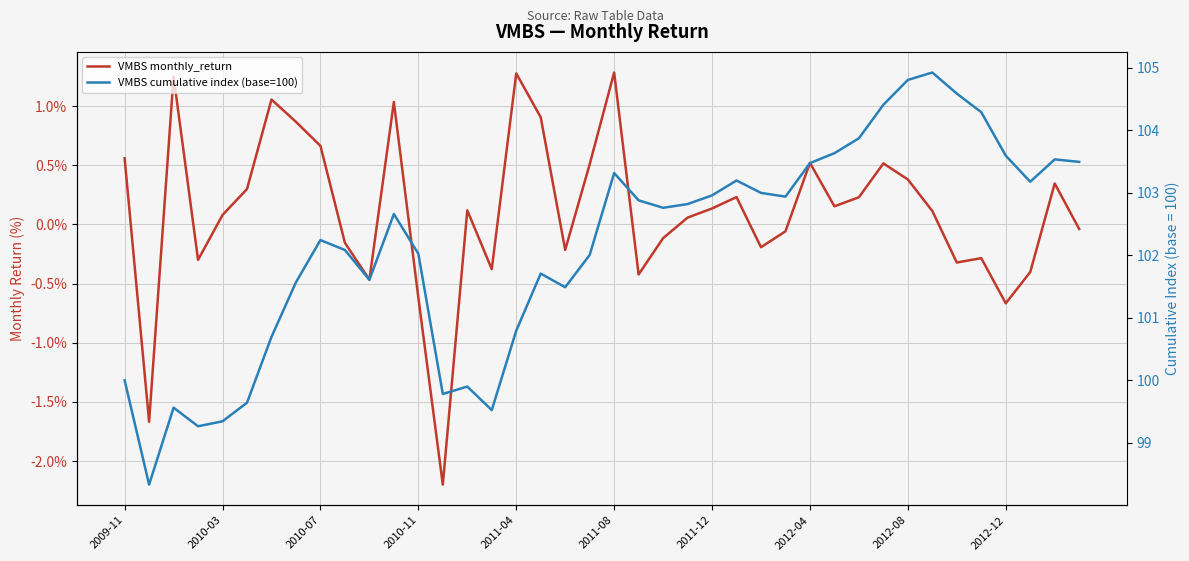

What is the total value across all series at 2012-12?

103.6